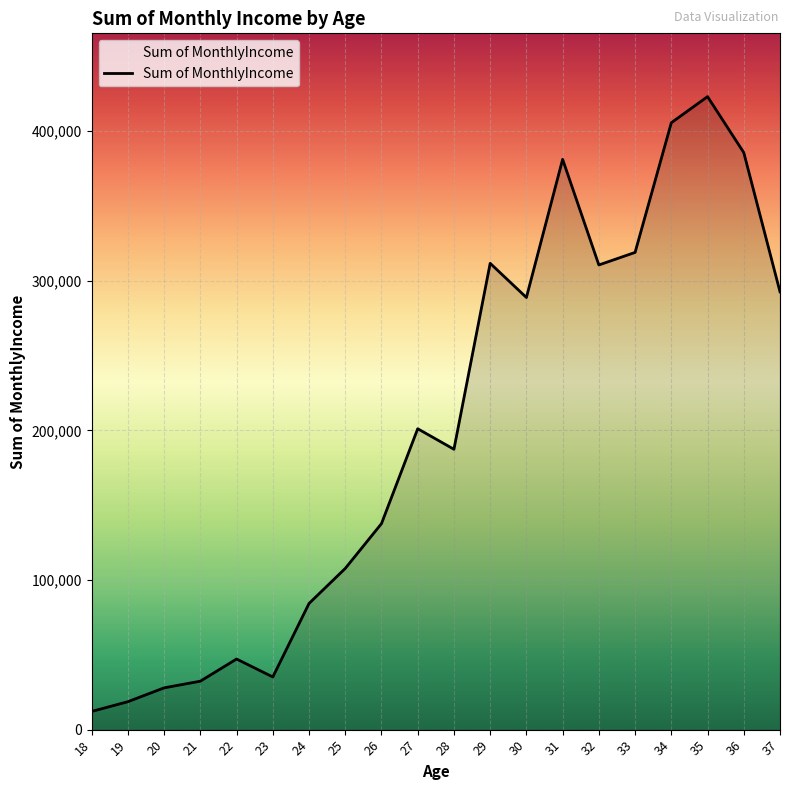

What is the difference between the values at 21 and 34?

373341